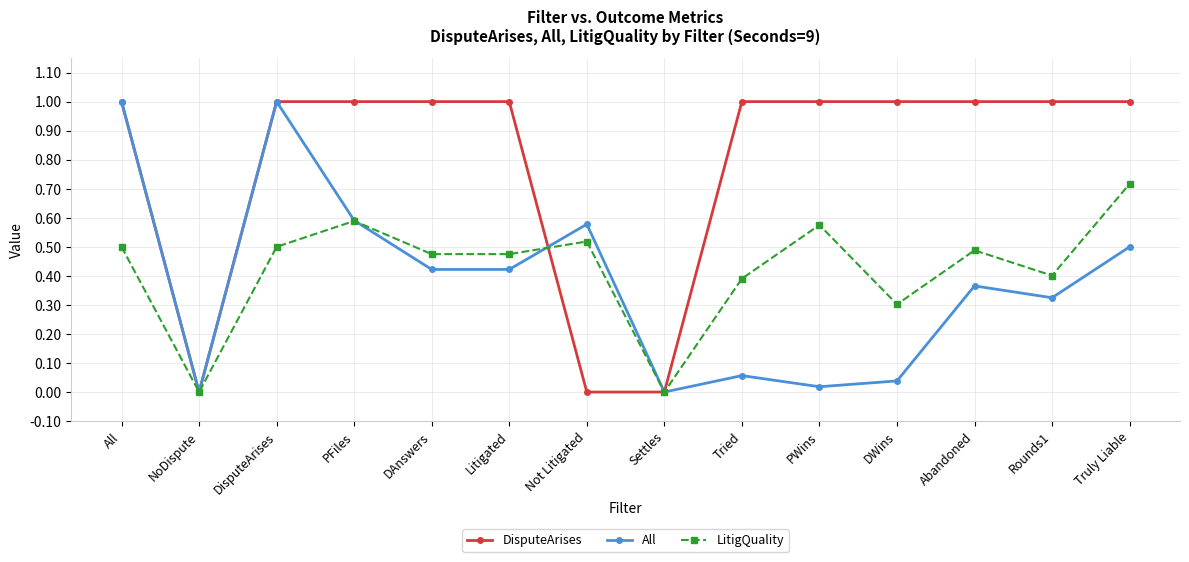

What is the label of the 14th point from the right?

All